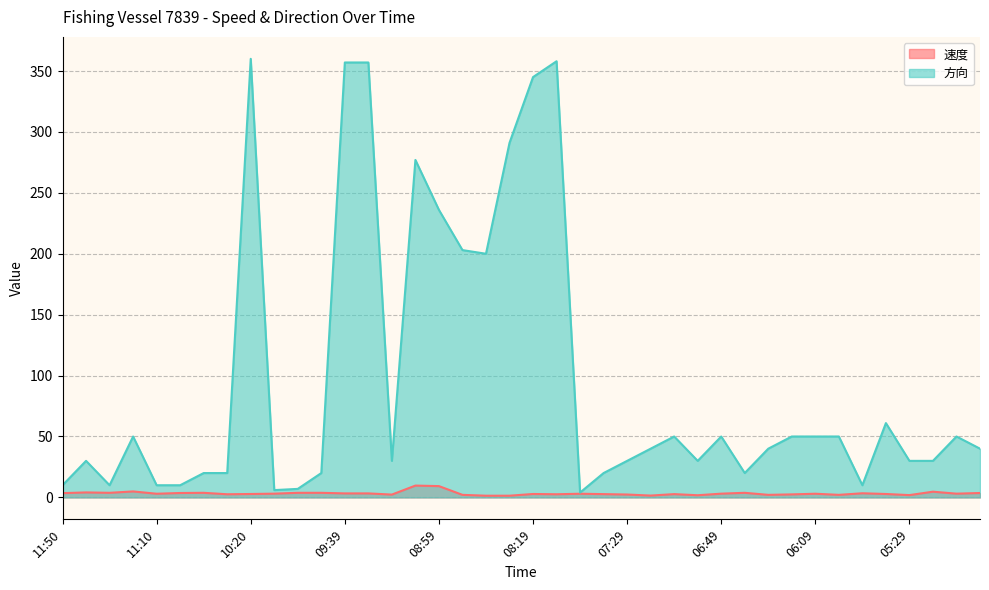

Is it true that 速度 equals 3.0 at 06:09?

True